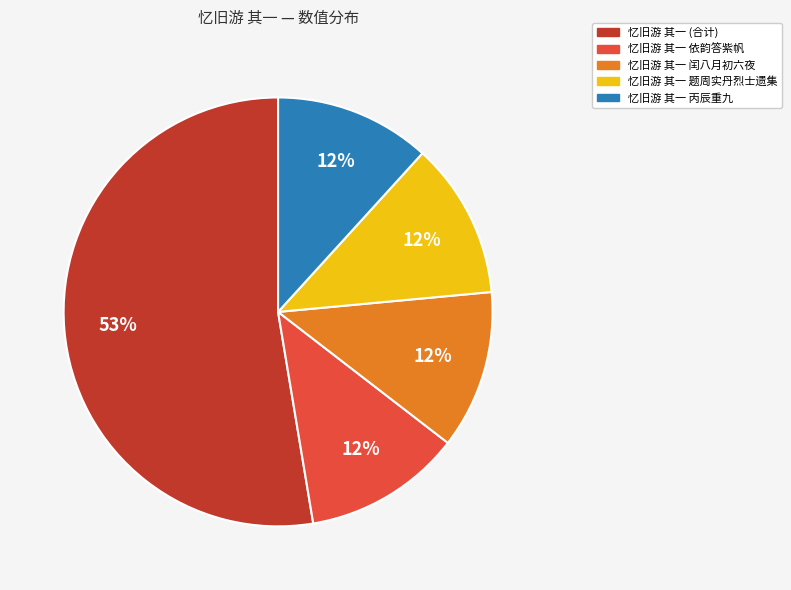

Is there a majority slice in this chart?

Yes